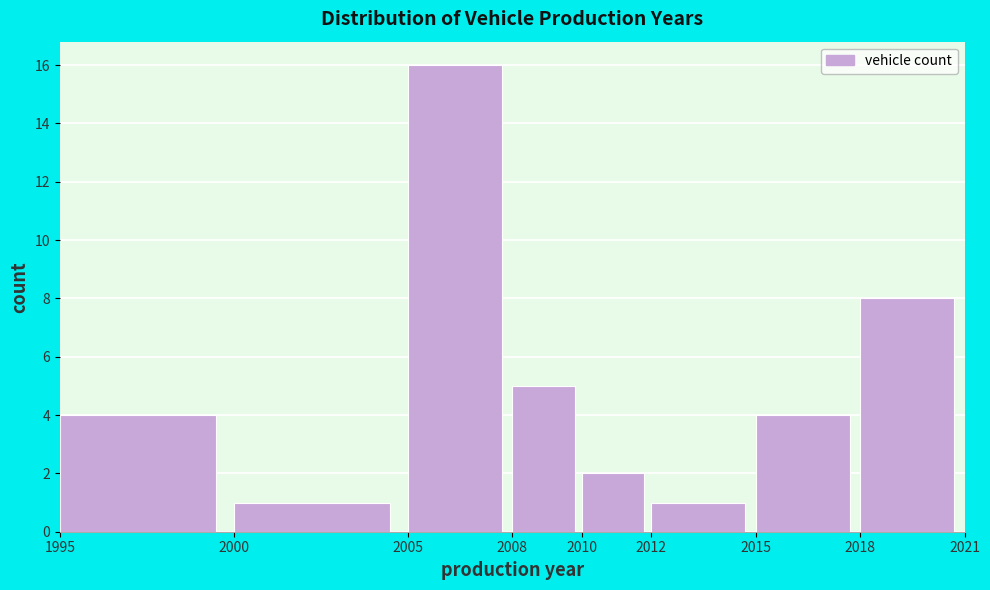

What is the height of the bar covering 2012 to 2015 on the x-axis? The values are not printed on the chart, so give them approximately, as read against the axis.

1